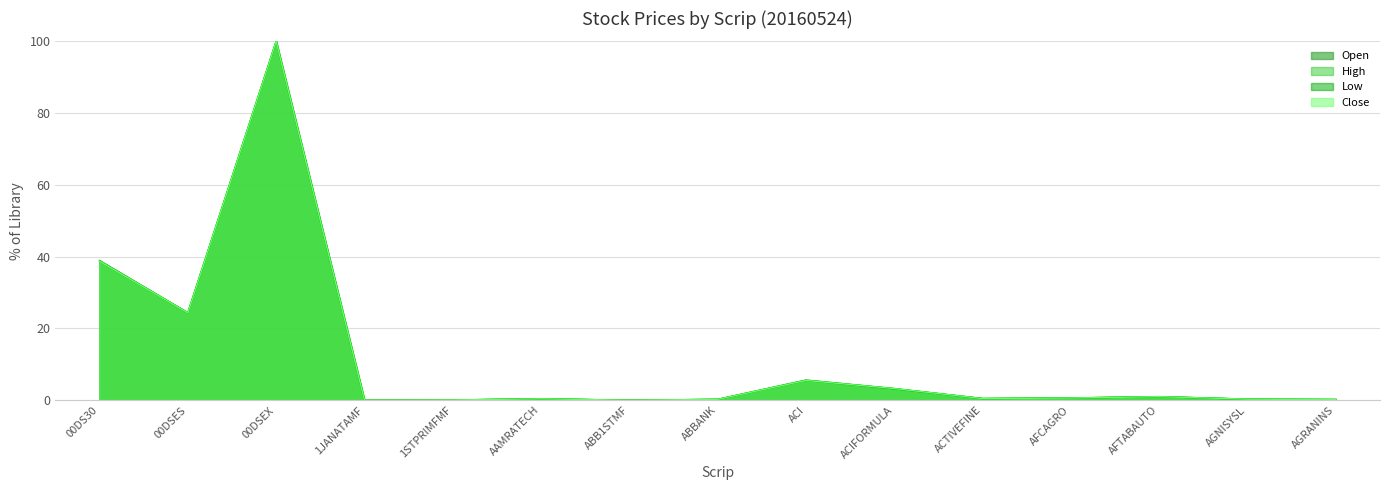

The value of Close at ABB1STMF is 0.0. True or false?

True